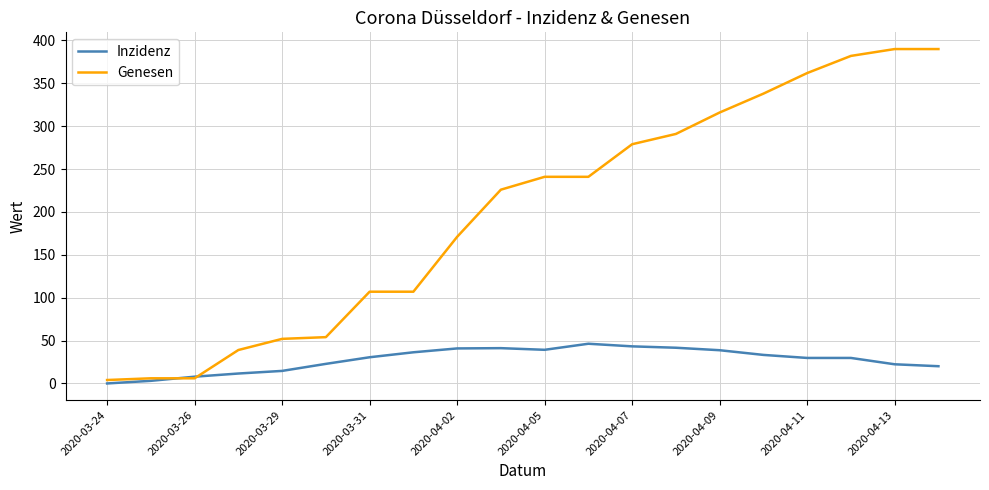

Rank the series by their maximum value, from highest to lowest.

Genesen, Inzidenz